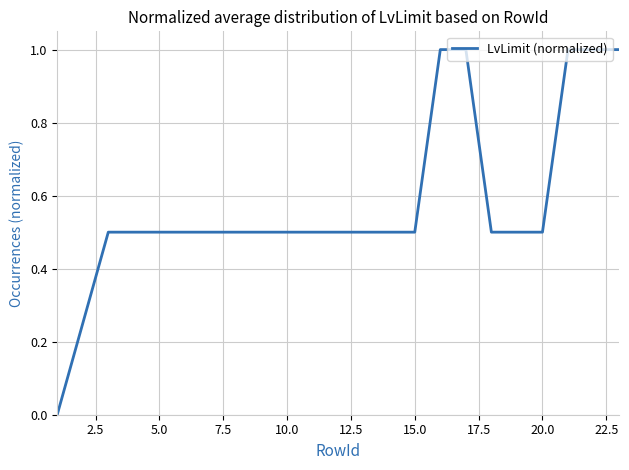

What is the maximum value shown in the chart?

1.0